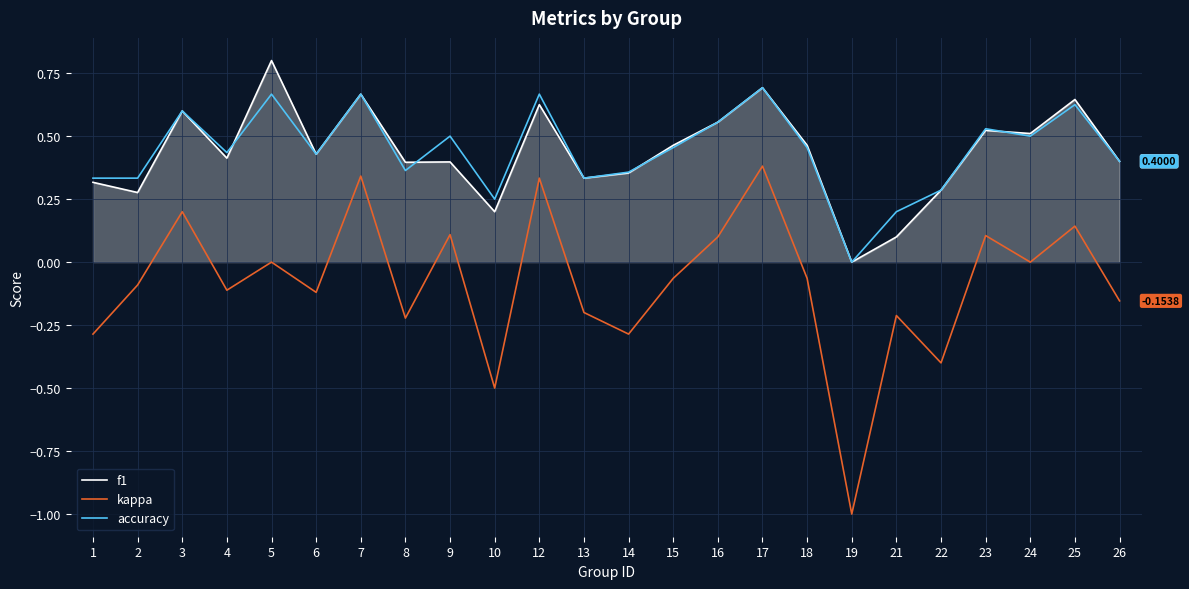

Is the value of f1 at 14 greater than the value of accuracy at 3?

No